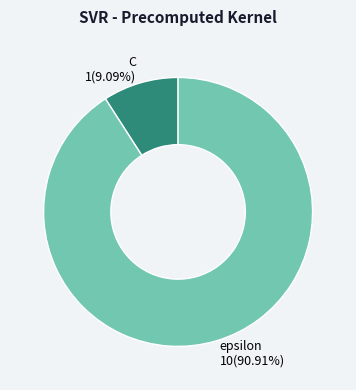

Which category has the smallest portion of the pie?

C